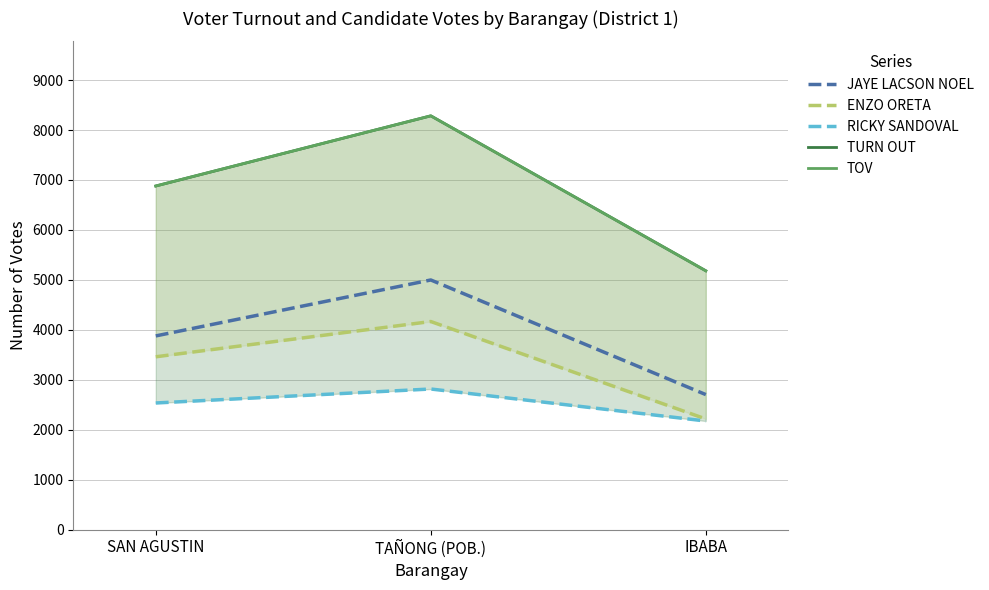

Reading left to right, transcribe all the data shown in this chart.

JAYE LACSON NOEL: SAN AGUSTIN=3877	TAÑONG (POB.)=4997	IBABA=2702
ENZO ORETA: SAN AGUSTIN=3459	TAÑONG (POB.)=4165	IBABA=2214
RICKY SANDOVAL: SAN AGUSTIN=2534	TAÑONG (POB.)=2814	IBABA=2173
TURN OUT: SAN AGUSTIN=6879	TAÑONG (POB.)=8284	IBABA=5181
TOV: SAN AGUSTIN=6879	TAÑONG (POB.)=8284	IBABA=5181